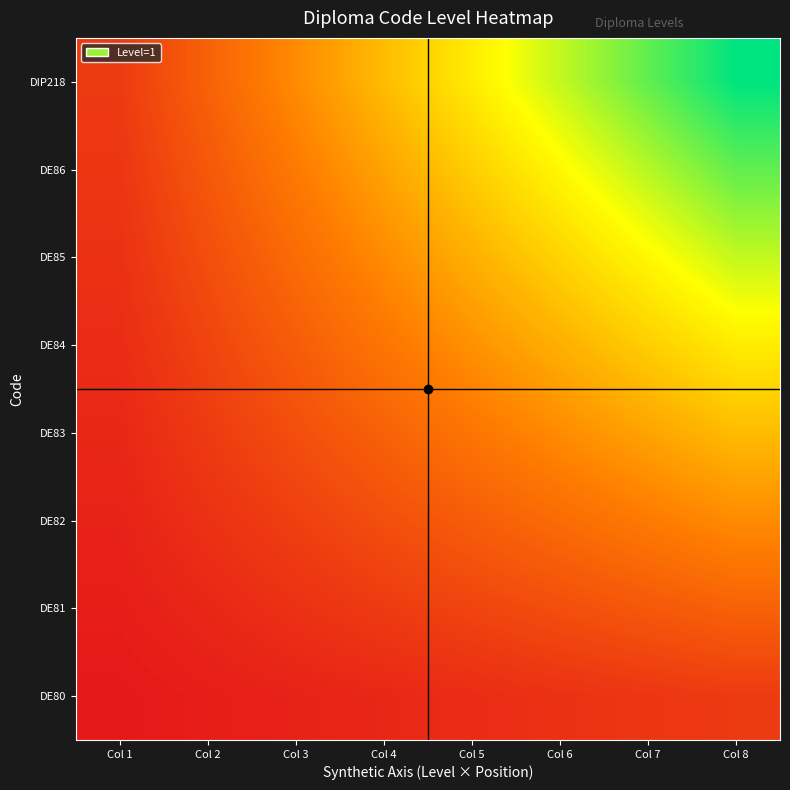

What is the total value across all series at Col 3?

1.7